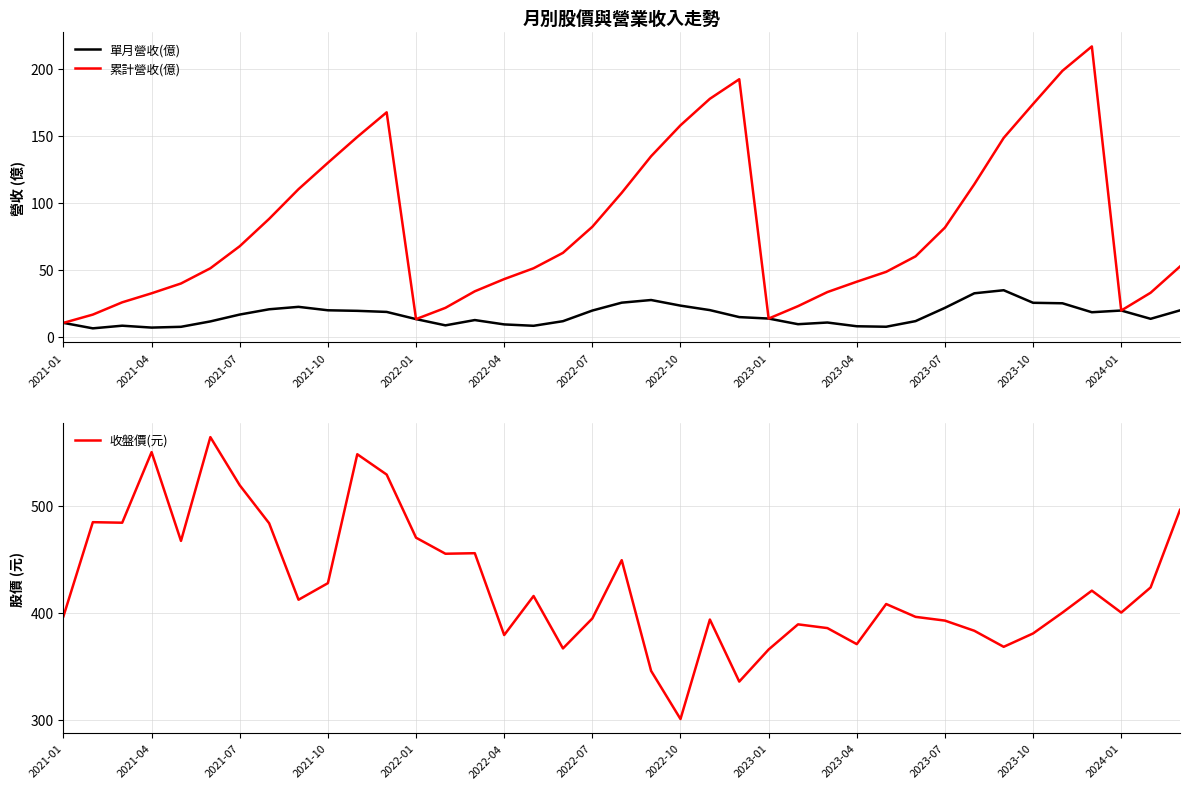

What is the total value across all series at 34?

623.4